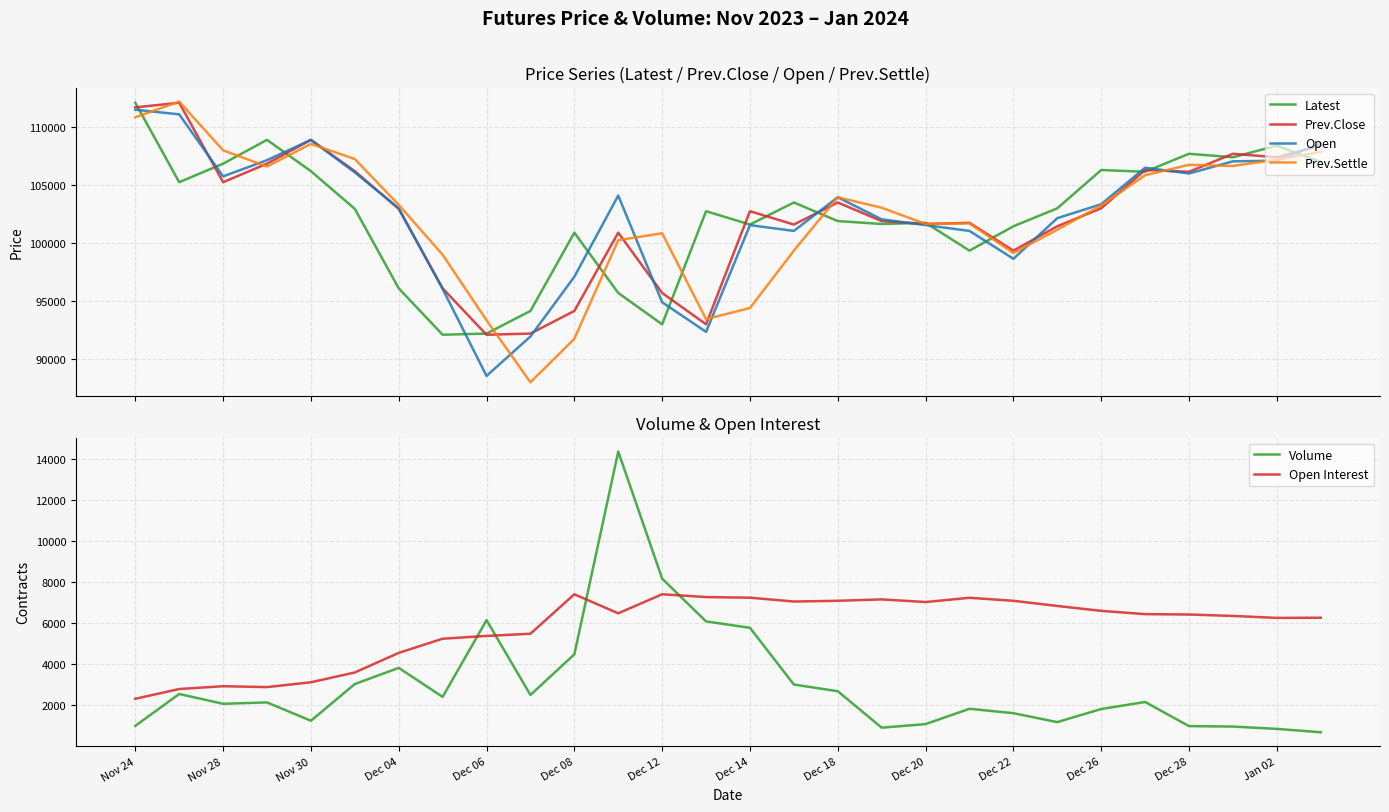

At which label does Open Interest reach its minimum?

Nov 24